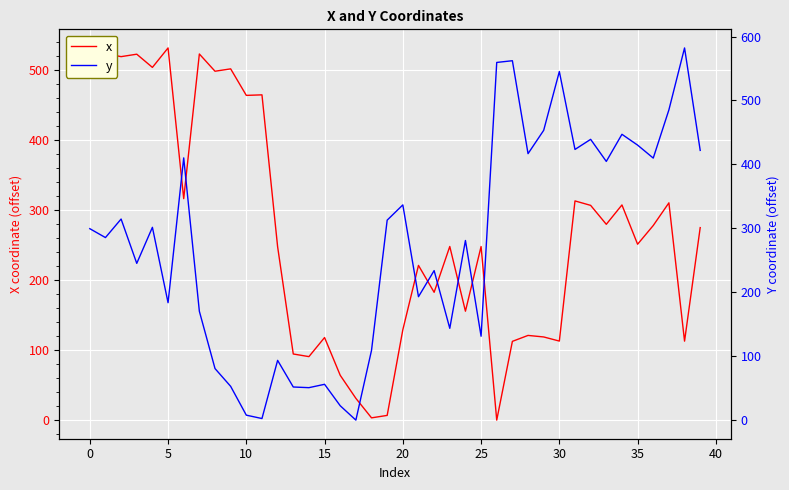

How many interior local valleys does the y series have?

13